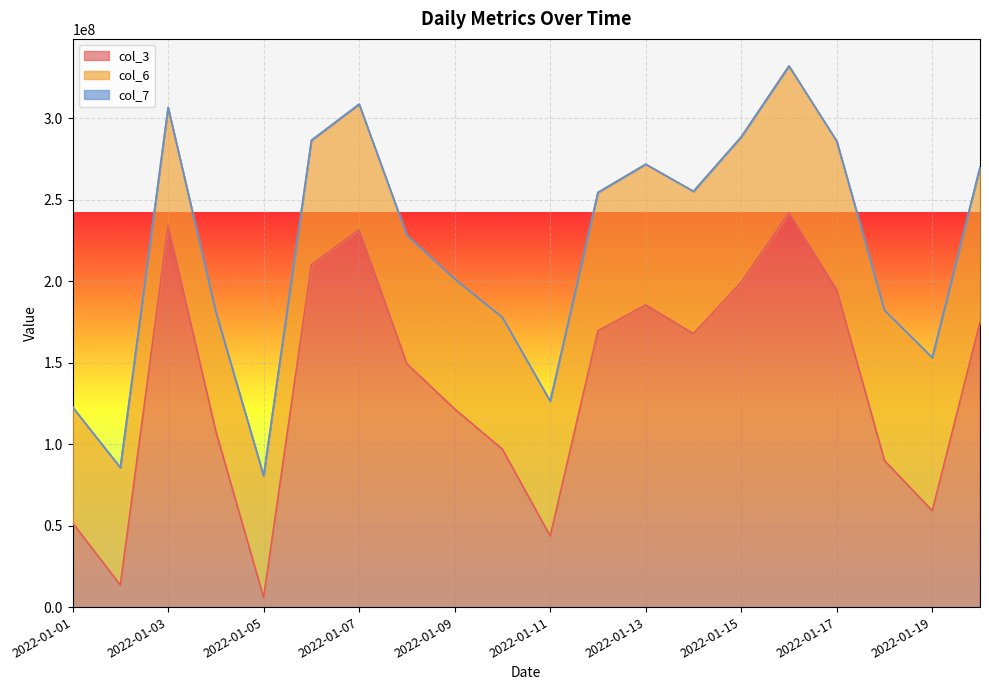

The value of col_6 at 2022-01-03 is 41472420. True or false?

False